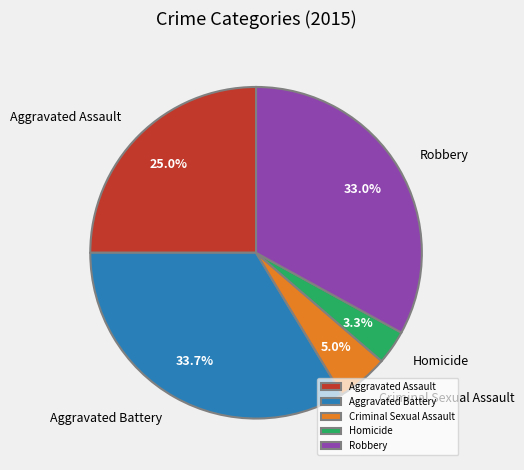

What percentage is NOT represented by Homicide?

96.7%